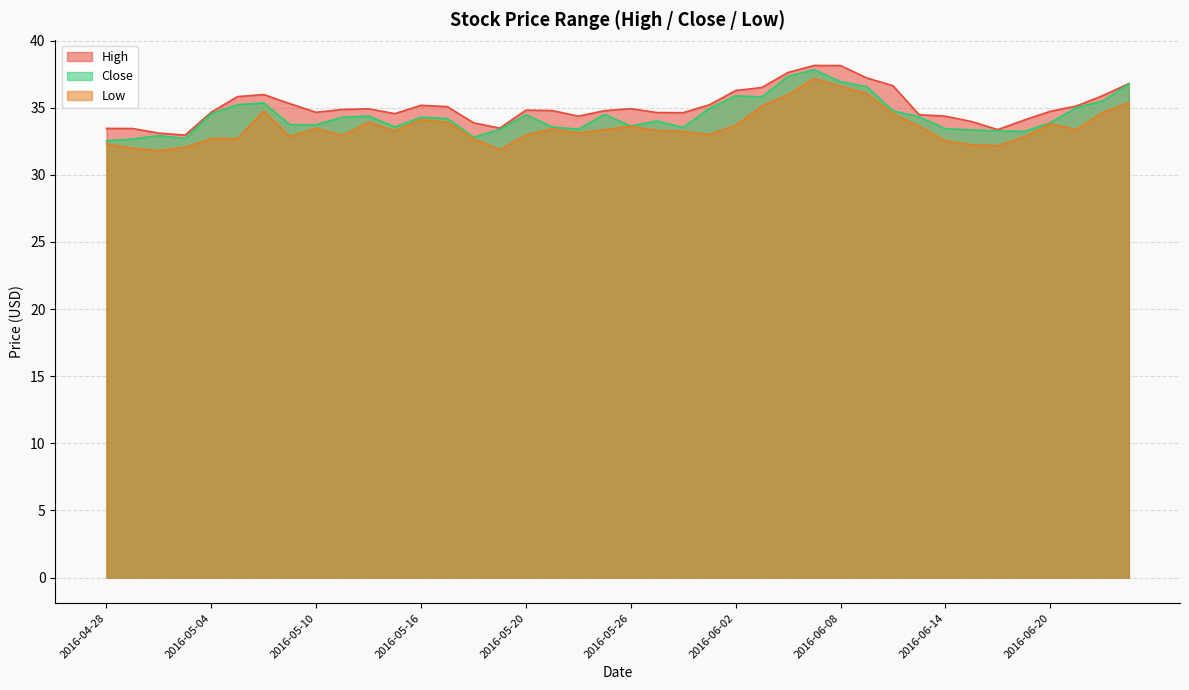

How many values in the Low series are below 33?

15